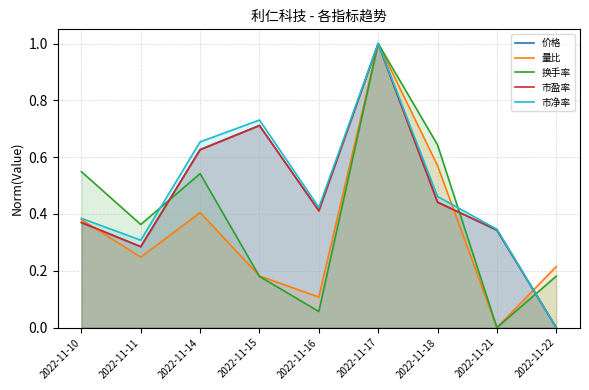

Which series has the largest range (max minus min)?

价格